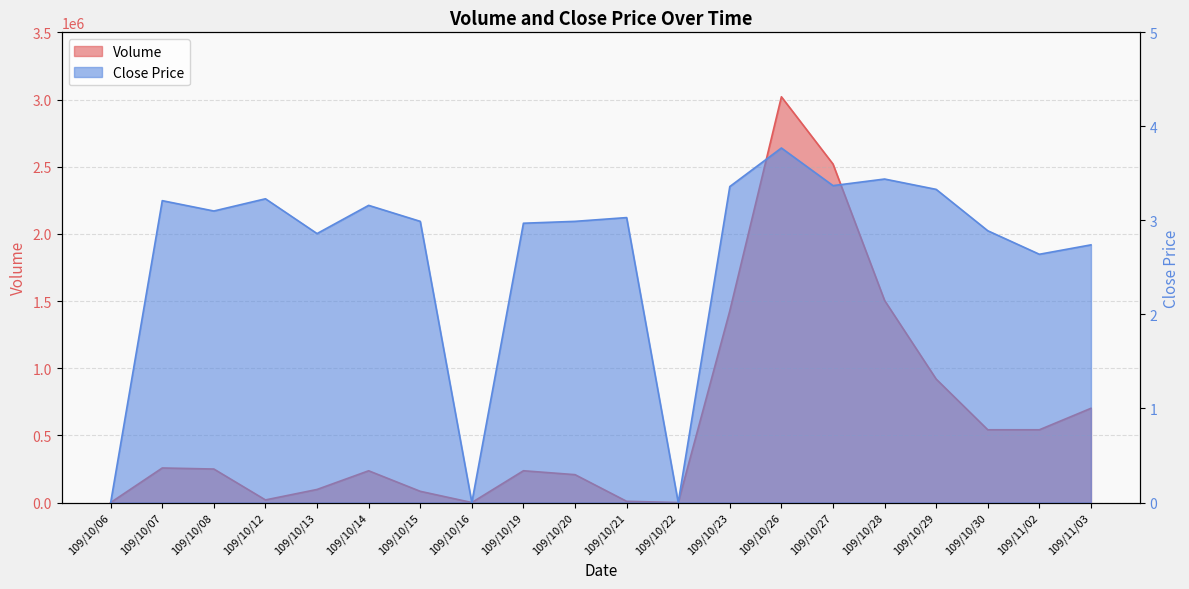

At which category does Volume reach its first local valley?

109/10/12